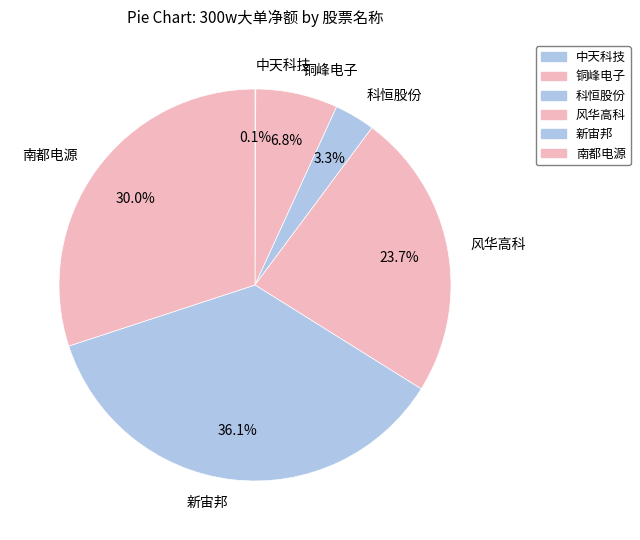

What is the ratio of the value at 科恒股份 to the value at 铜峰电子?

0.5